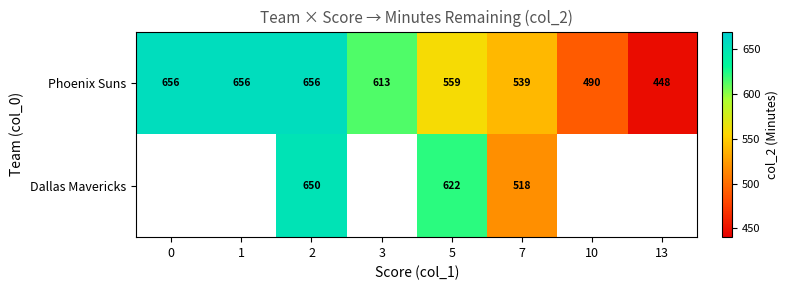

What is the total value across all series at 5?

1181